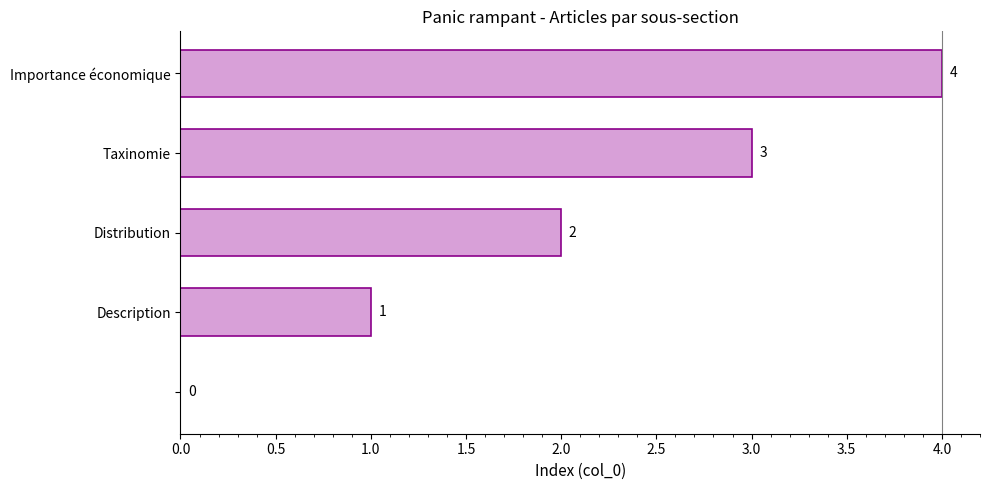

What is the maximum value shown in the chart?

4